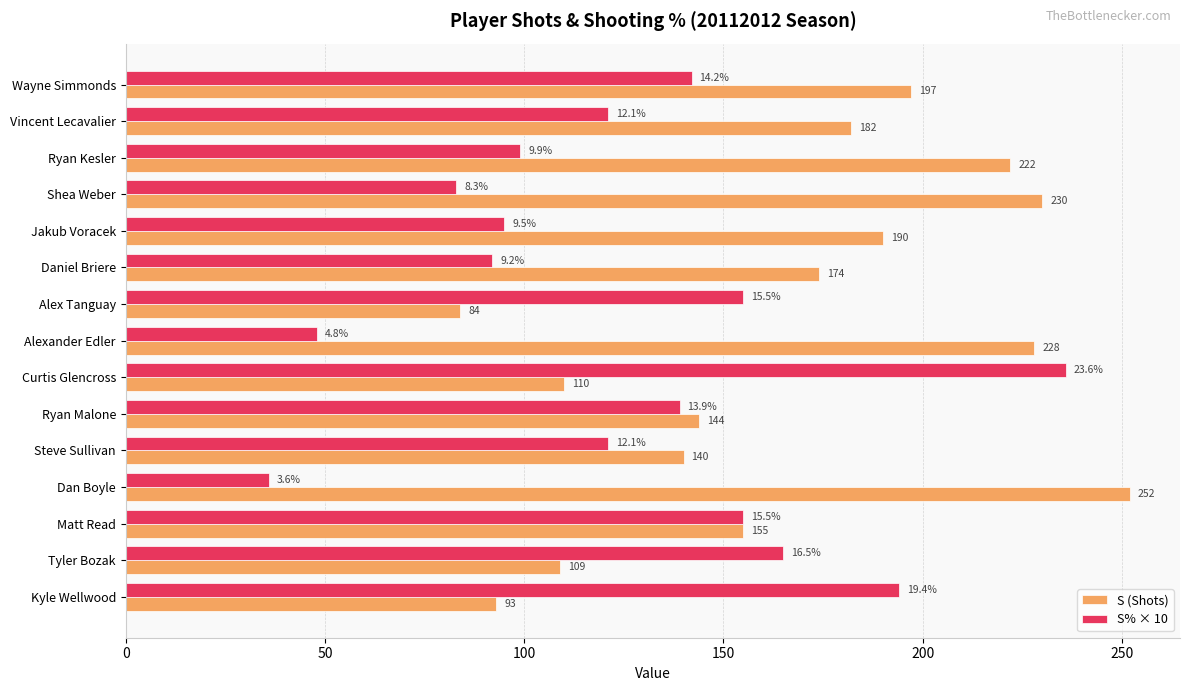

What are all the series names shown in the legend?

S (Shots), S% × 10